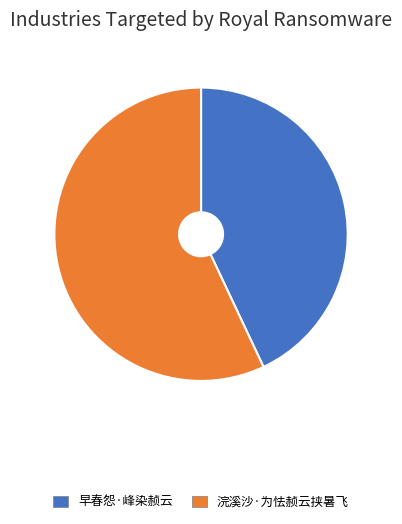

Rank the categories by value from lowest to highest.

早春怨·峰染赪云, 浣溪沙·为怯赪云挟暑飞